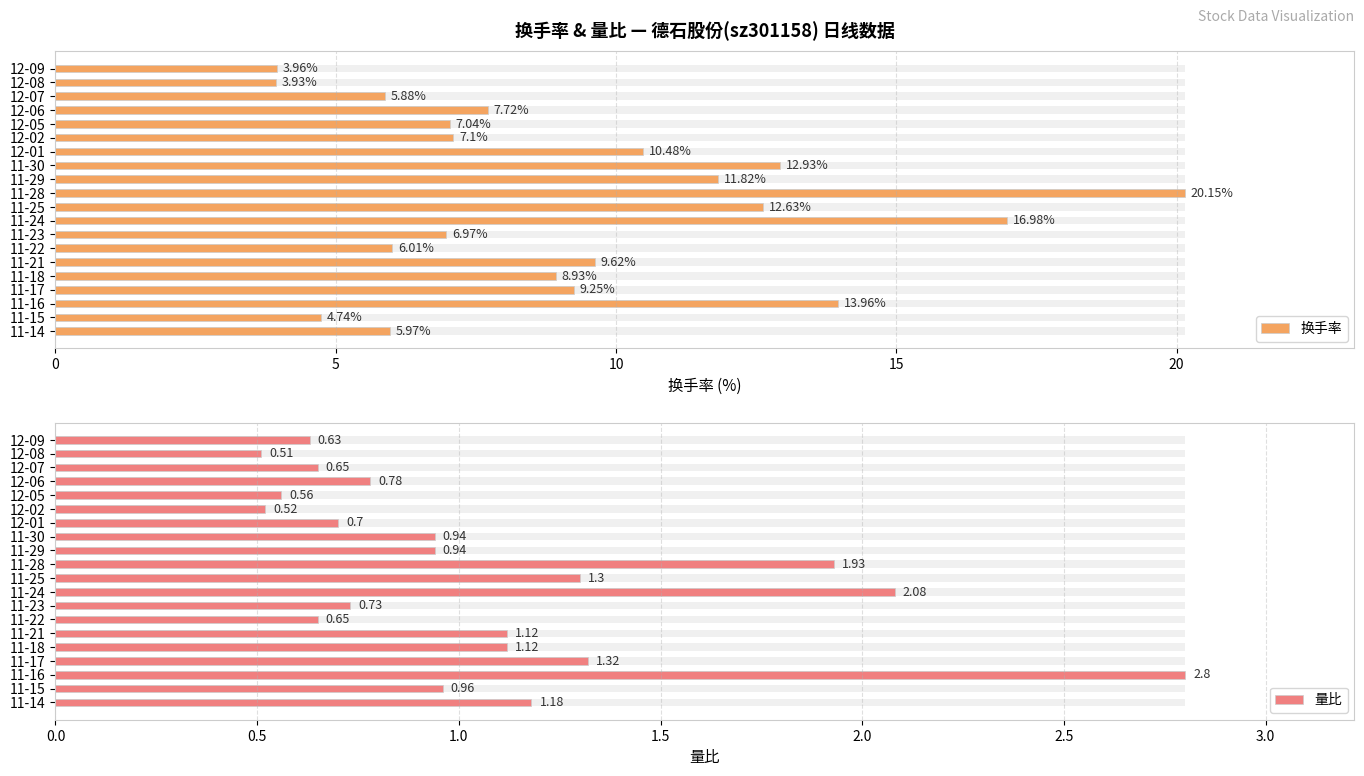

What is the maximum value for 换手率?

20.1